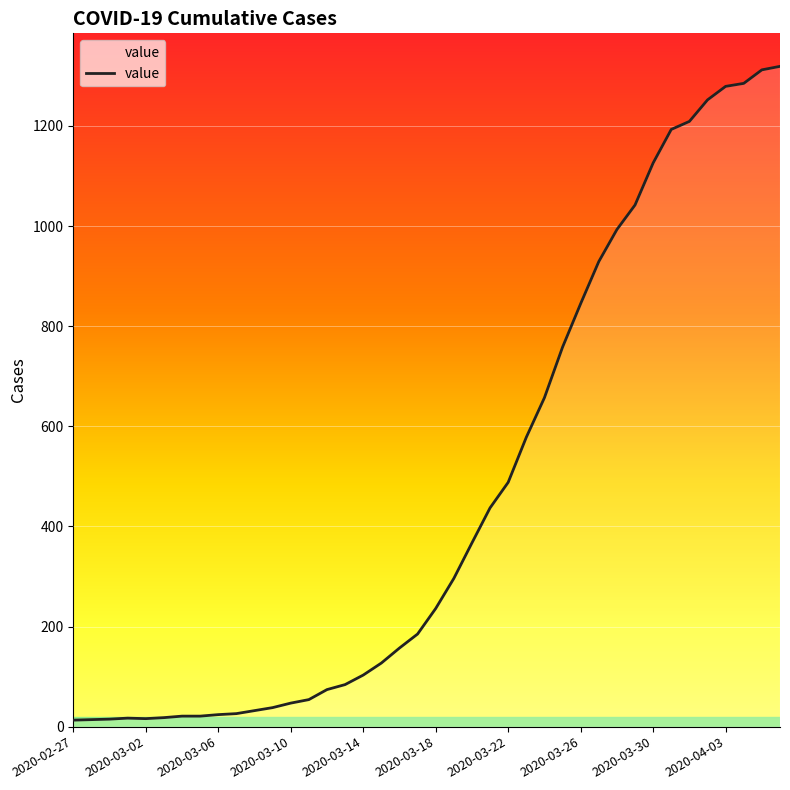

What is the difference between the maximum and minimum values?

1306